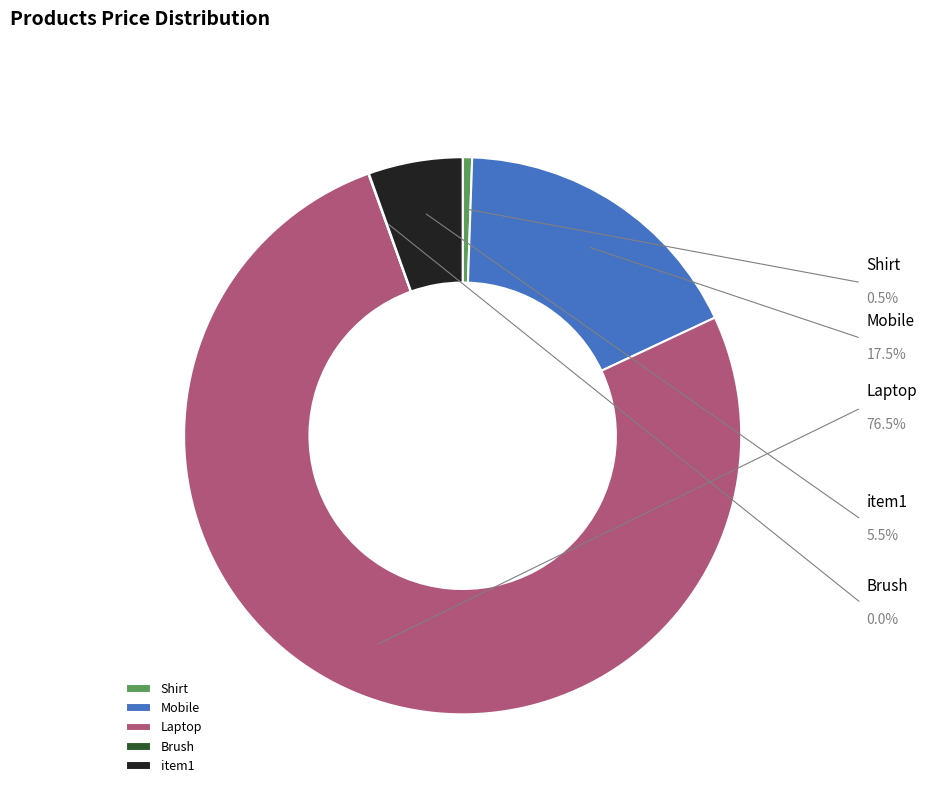

How many slices are in this pie chart?

5